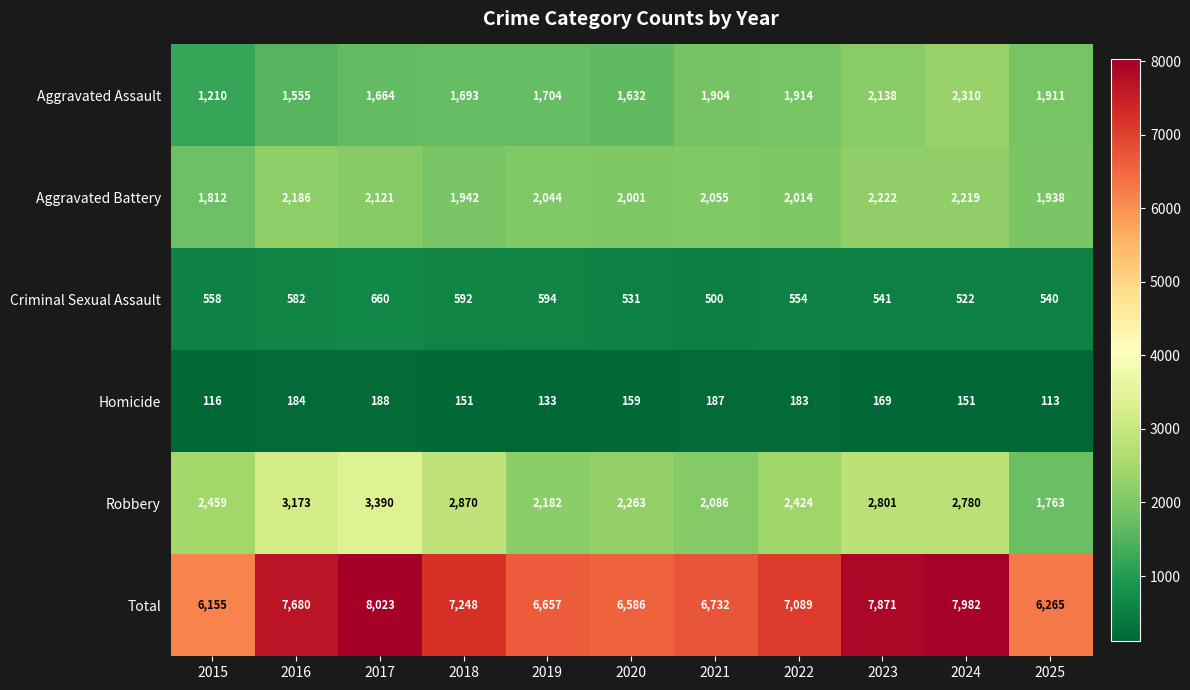

The value of Criminal Sexual Assault at 2016 is 761. True or false?

False